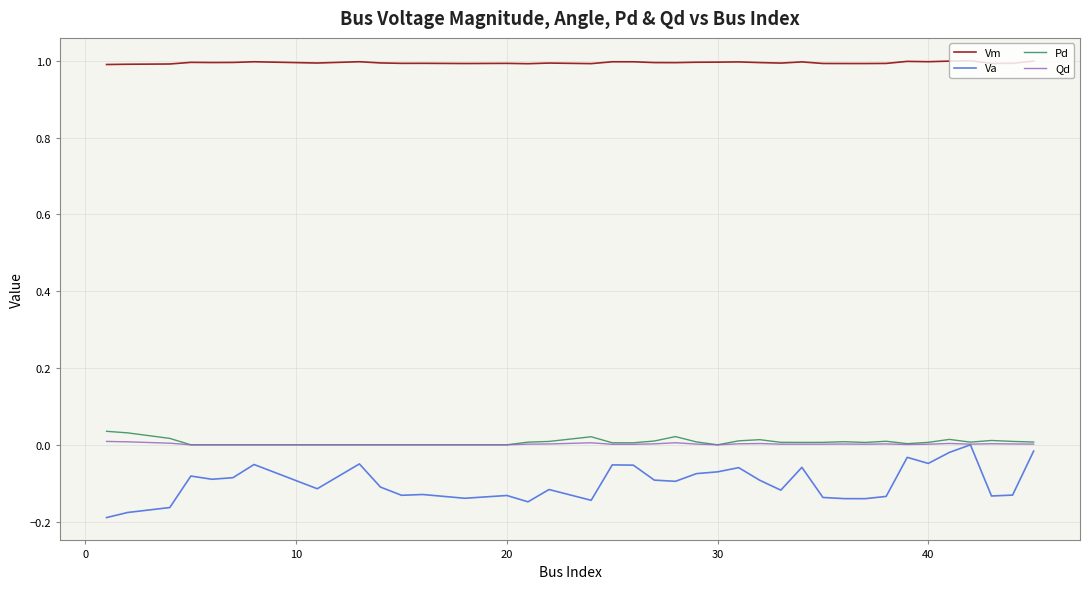

What is the lowest value of the Vm series?

1.0